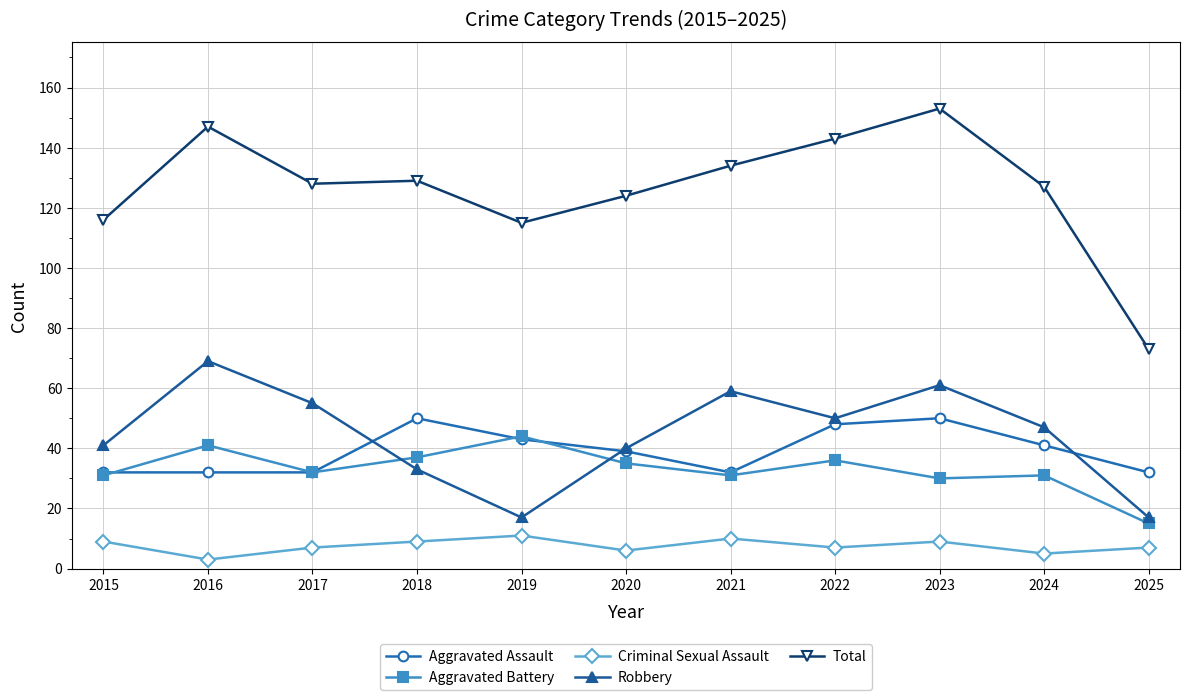

What is the spread (max minus min) of values at 2025?

66